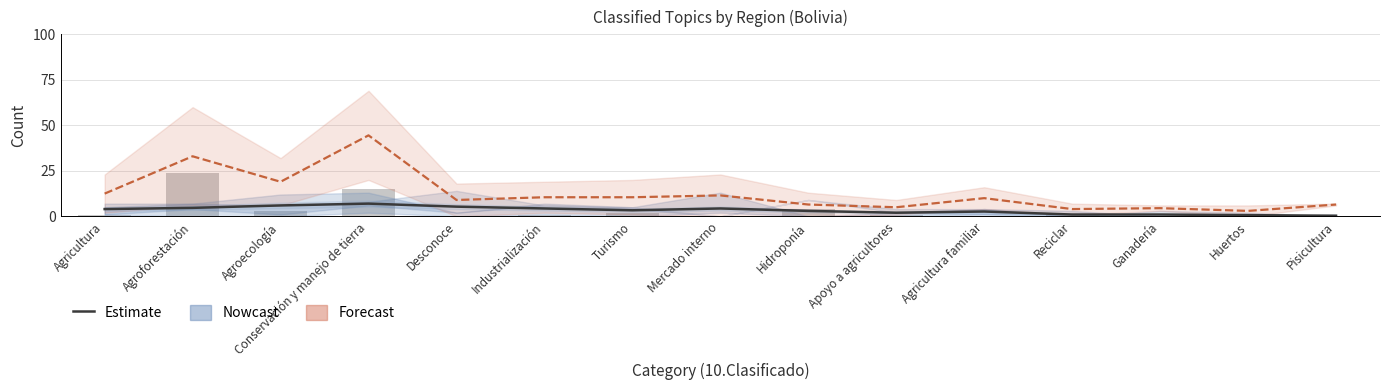

Which category has the highest value in the Forecast series?

Conservación y manejo de tierra